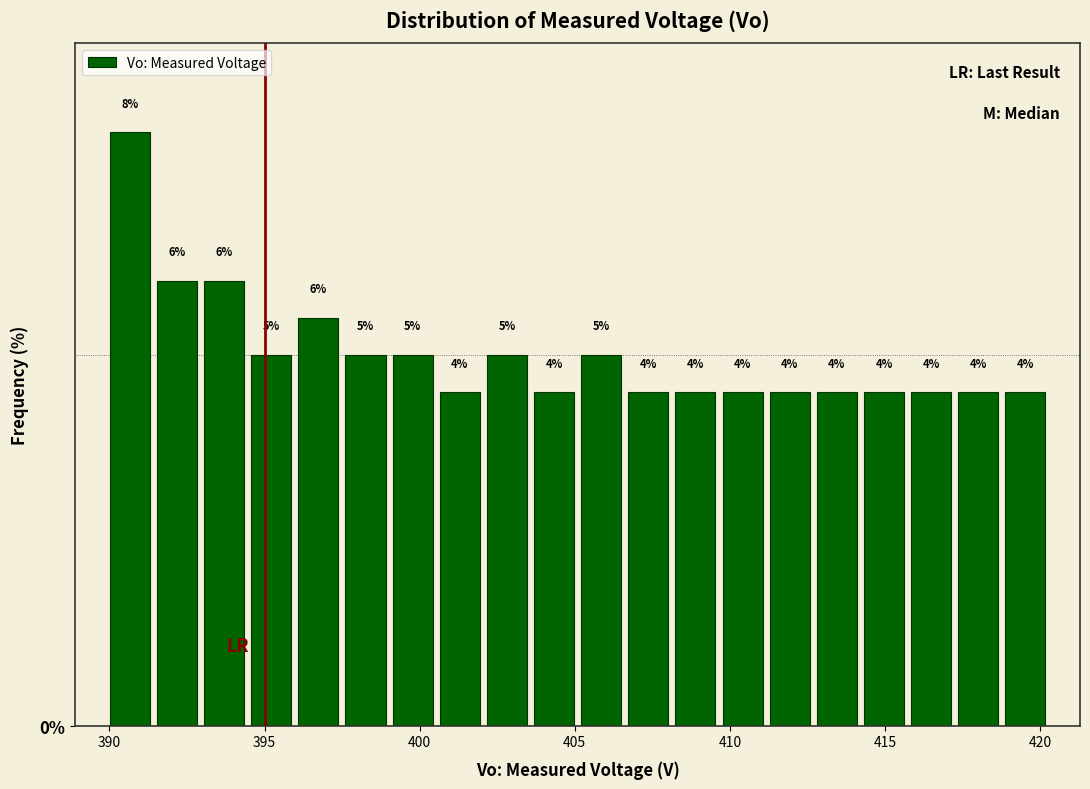

Read against the x-axis, roughly where is the centre of the tallest bar?

390.5